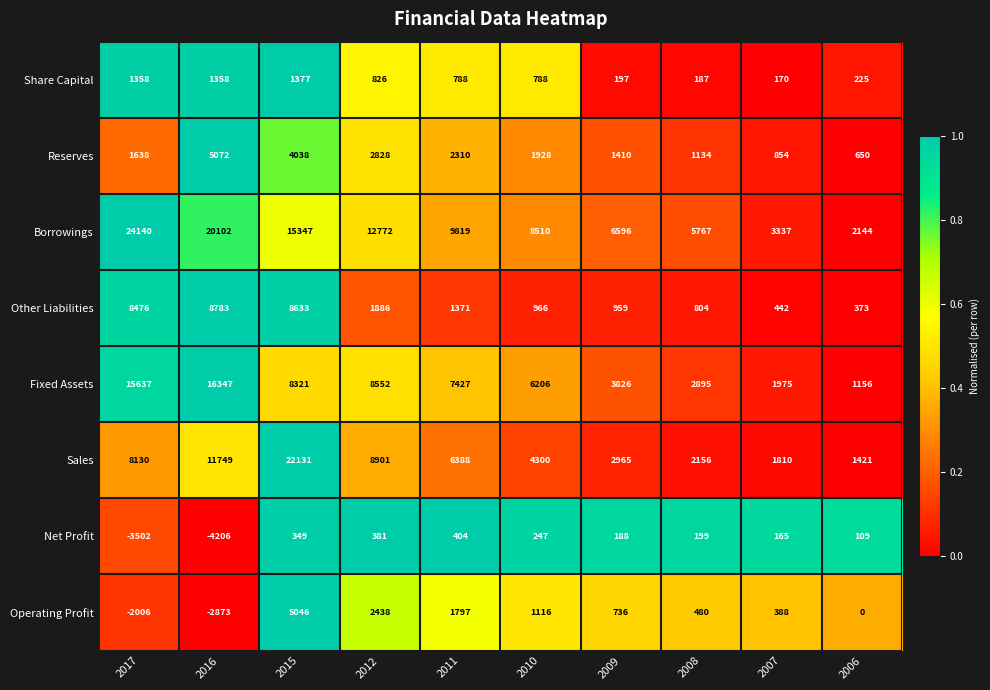

How many values in the Borrowings series are below 9819?

5